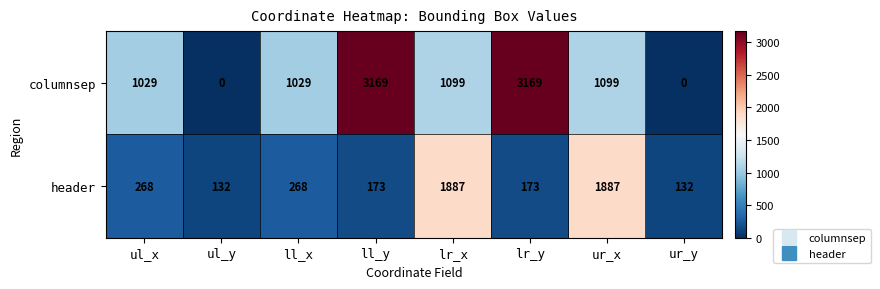

How many data points does each series have?

8